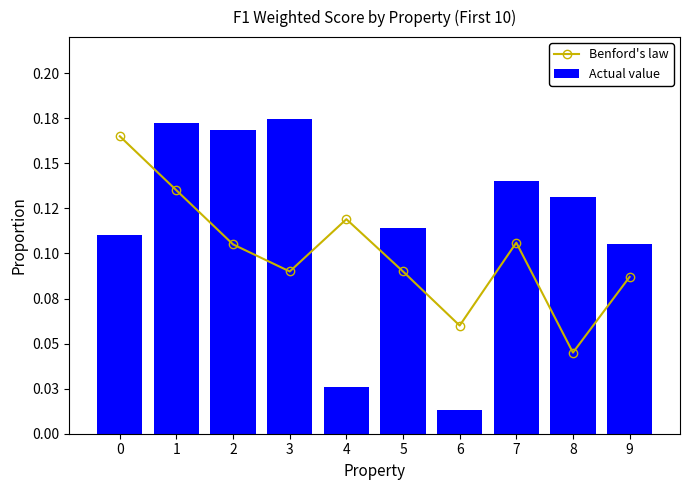

How many groups of bars are there?

10